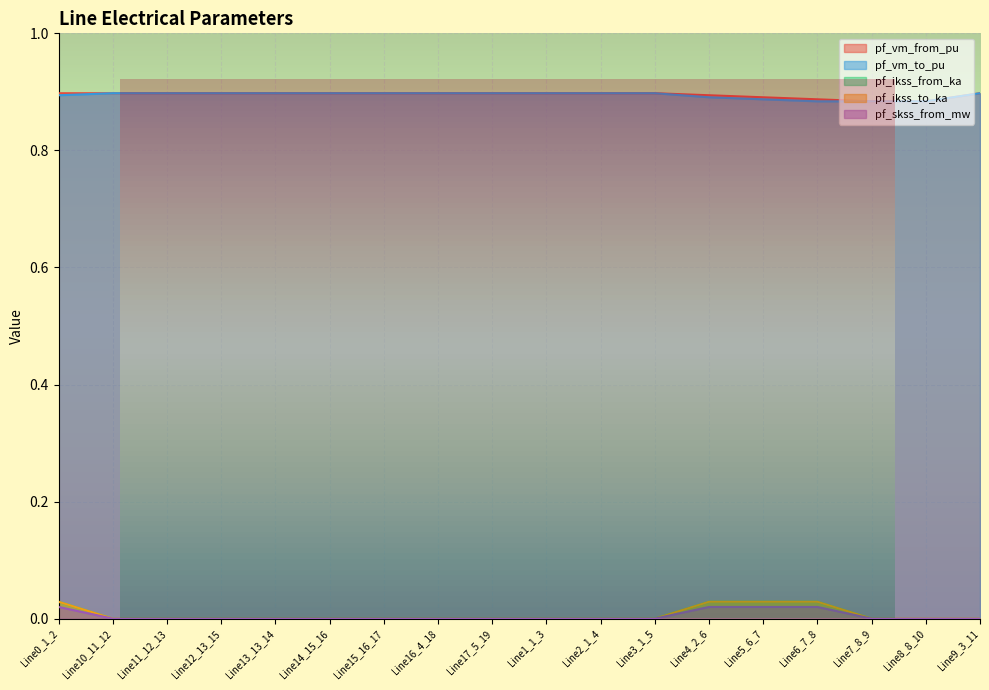

Which series has the largest range (max minus min)?

pf_ikss_to_ka